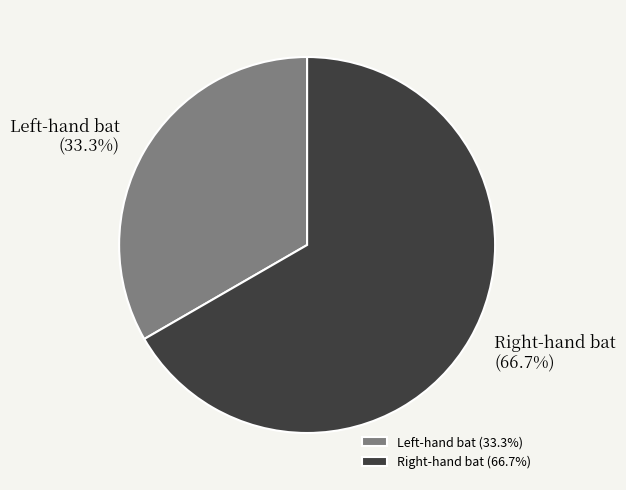

How many segments does this pie chart have?

2